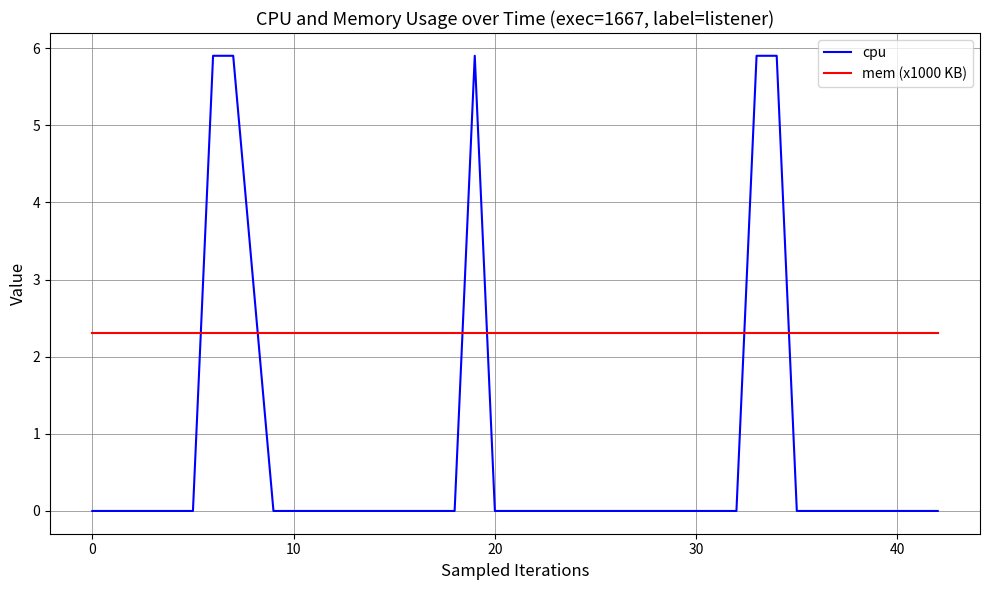

What is the highest value of the cpu series?

5.9